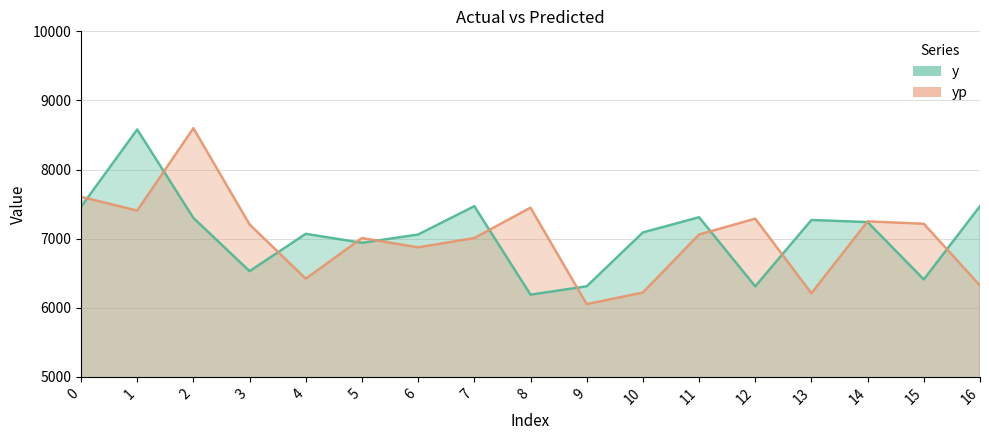

What is the total value across all series at 9?

12362.4